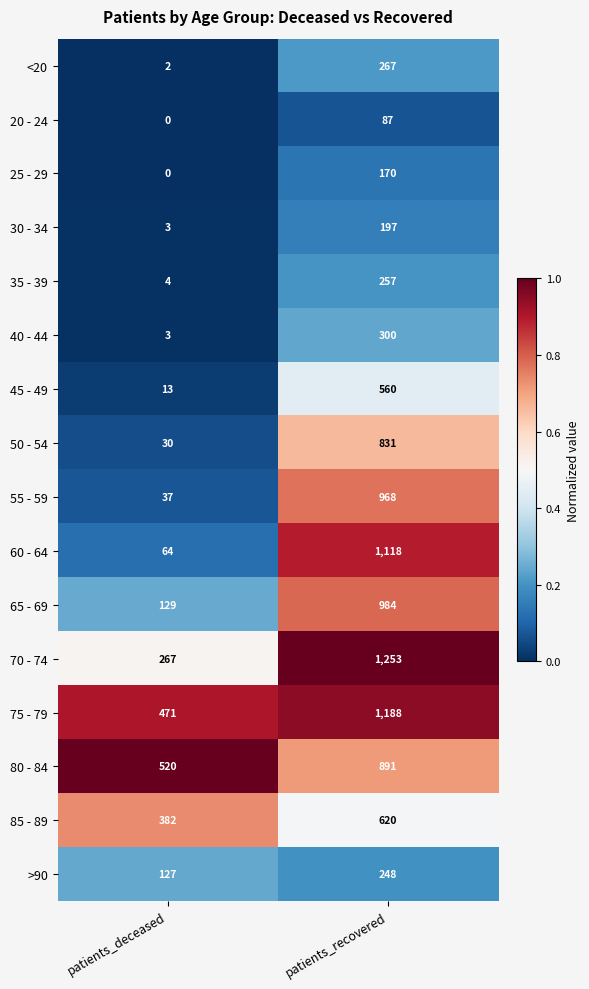

What value does the >90 series have at patients_recovered, to the nearest 5?

250